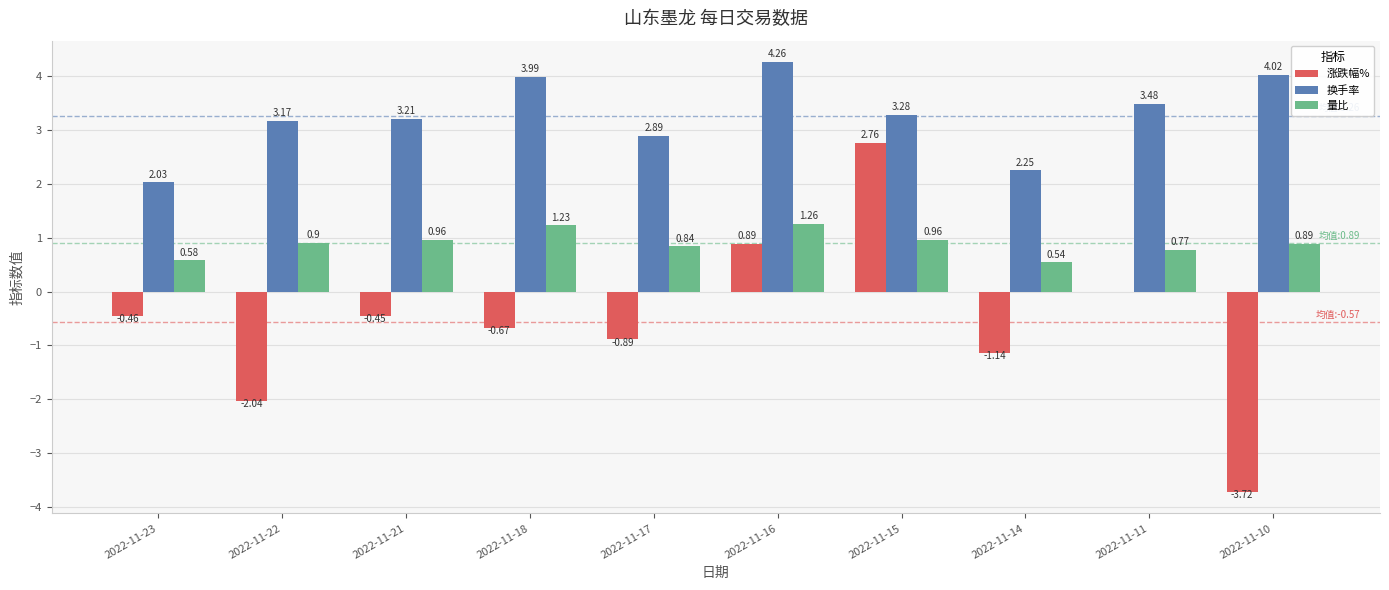

Between 2022-11-14 and 2022-11-10, which series saw the biggest shift?

涨跌幅%